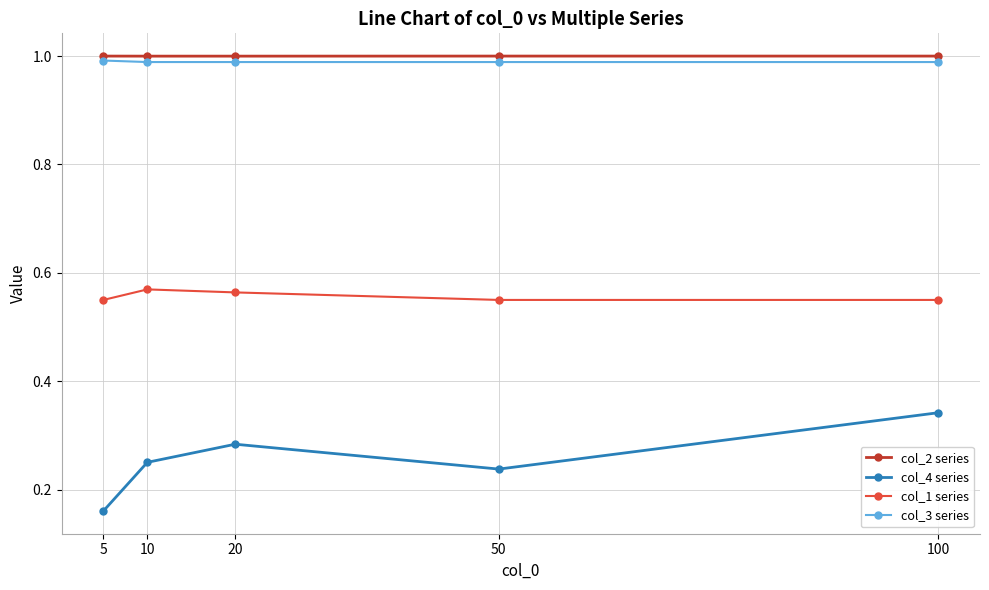

Rank the series by their maximum value, from lowest to highest.

col_4 series, col_1 series, col_3 series, col_2 series